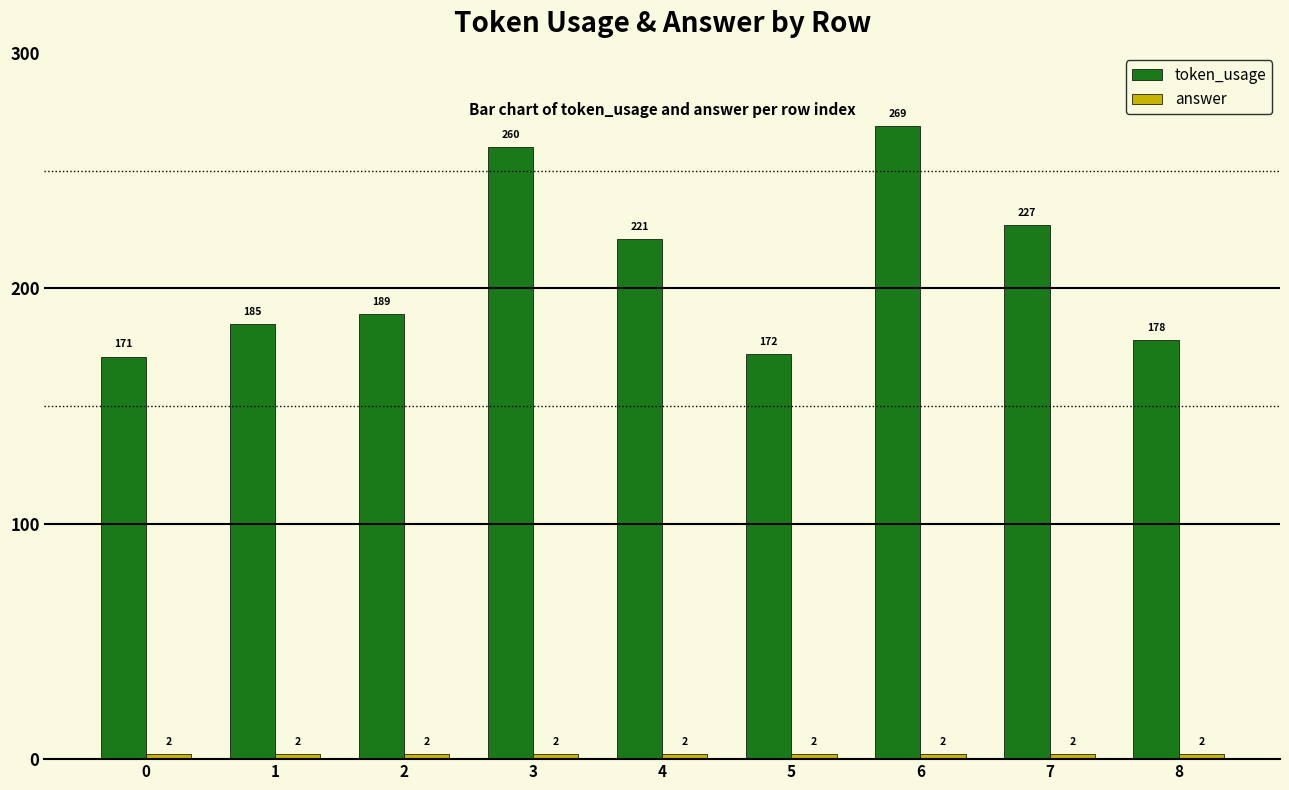

What is the average value of the token_usage series?

208